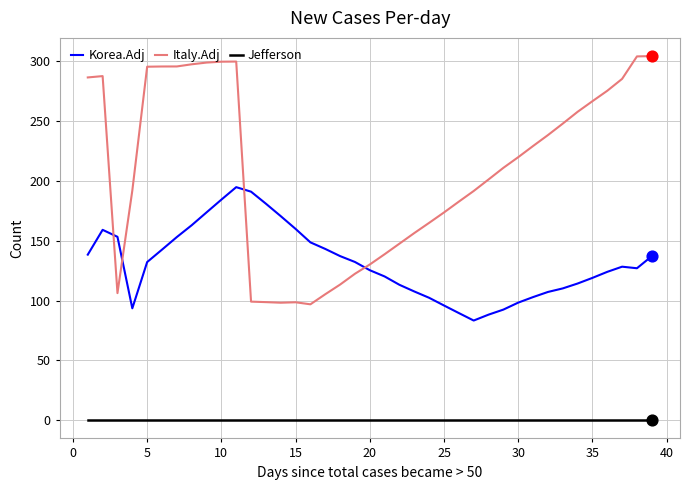

Which series has the largest total across all categories?

Italy.Adj